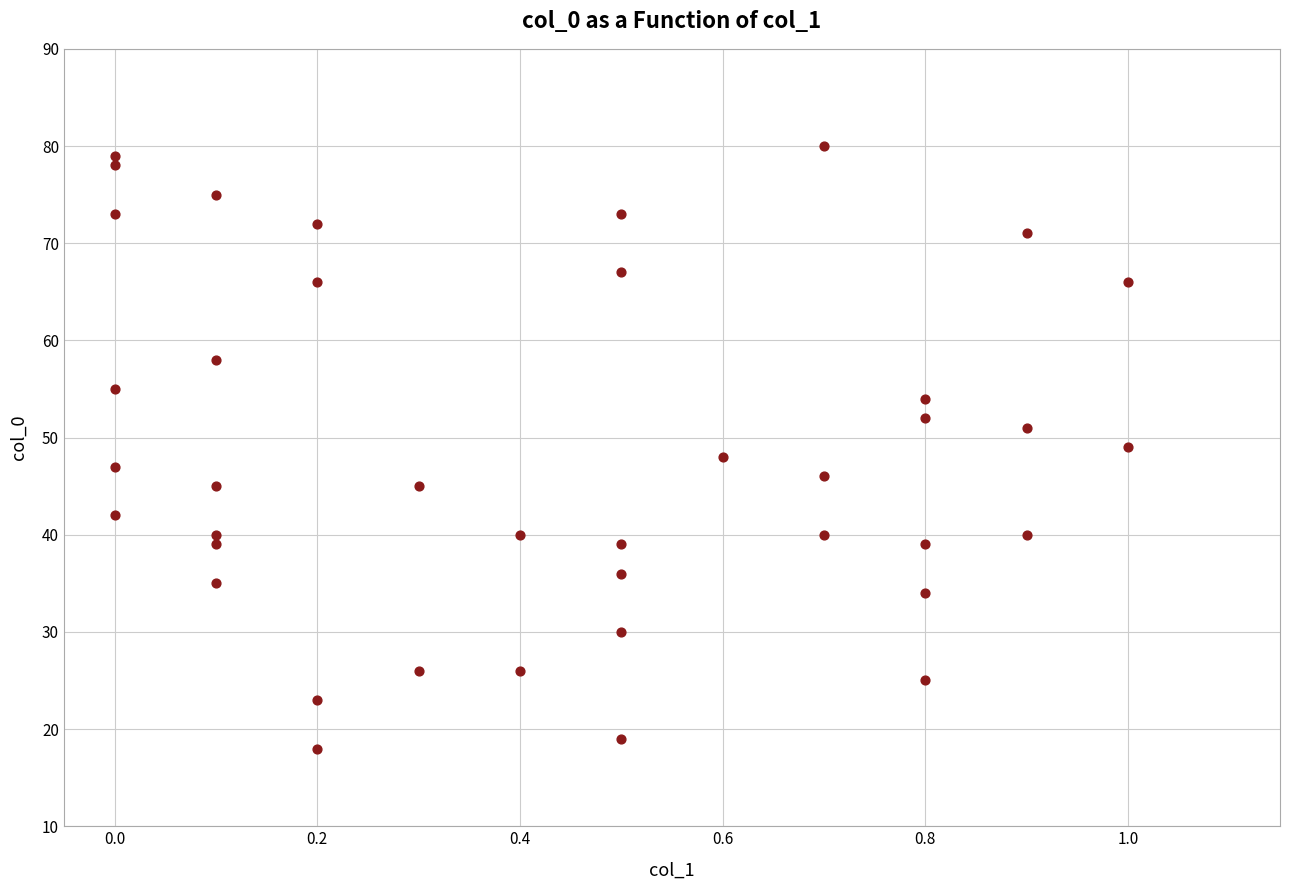

What is the range of Y values (max minus min)?

62